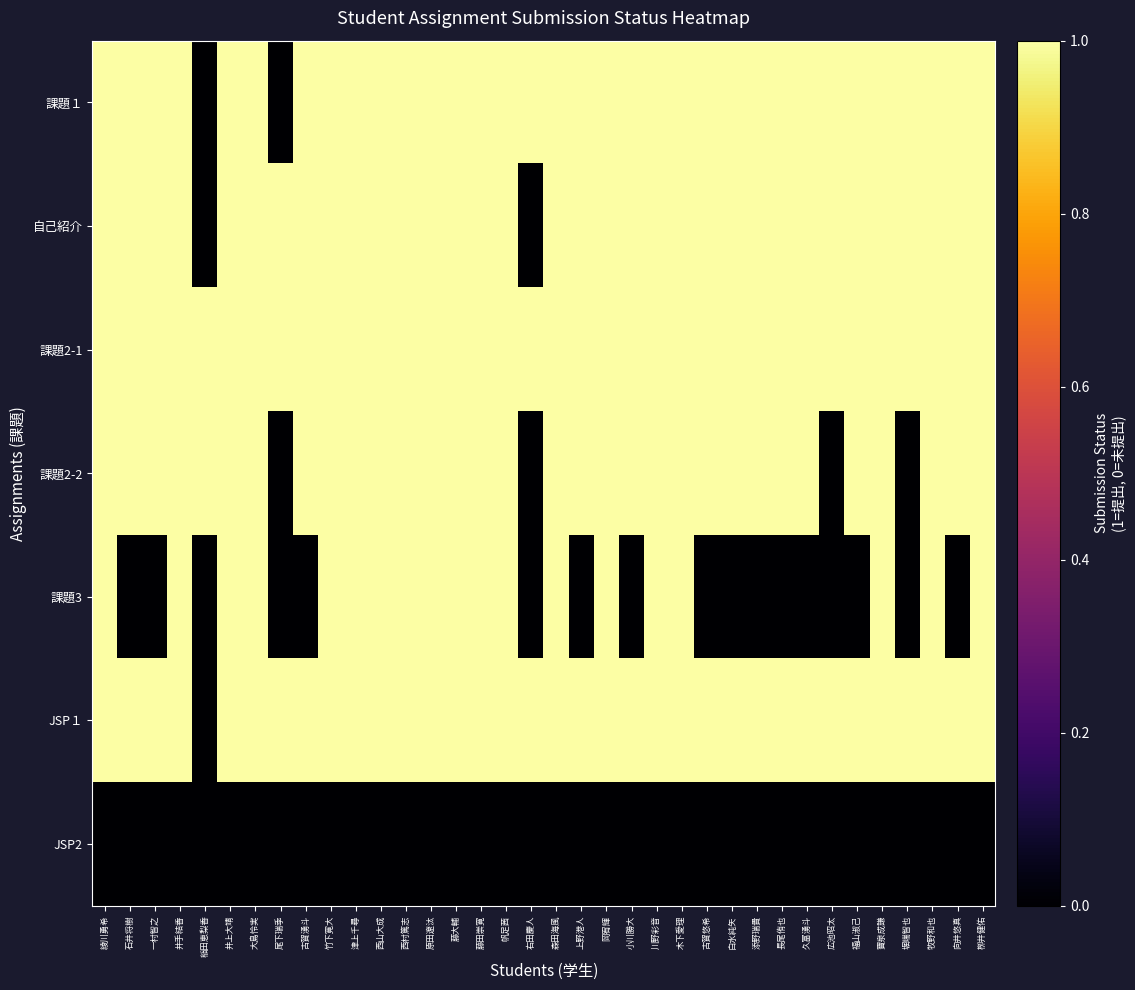

Rank the series by their maximum value, from lowest to highest.

JSP2, 課題１, 自己紹介, 課題2-1, 課題2-2, 課題3, JSP１